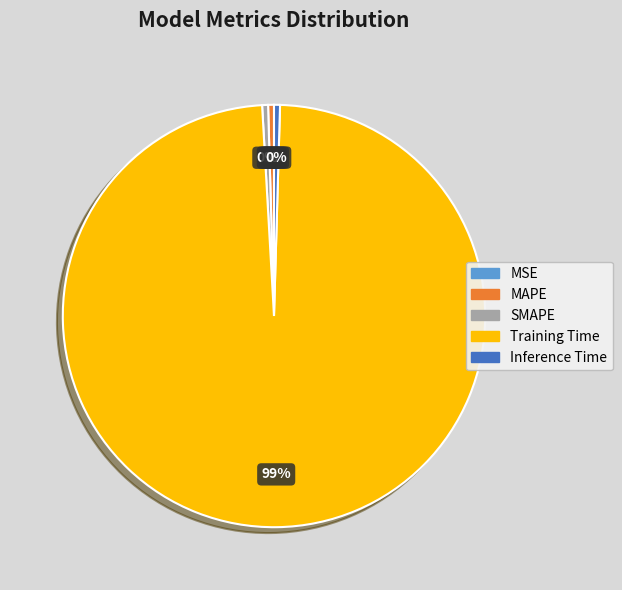

Is it true that Inference Time is 0% of the pie?

True